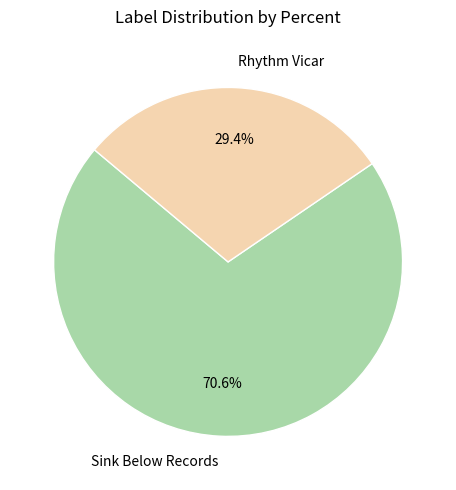

What percentage is the Rhythm Vicar slice, to the nearest percent?

29%